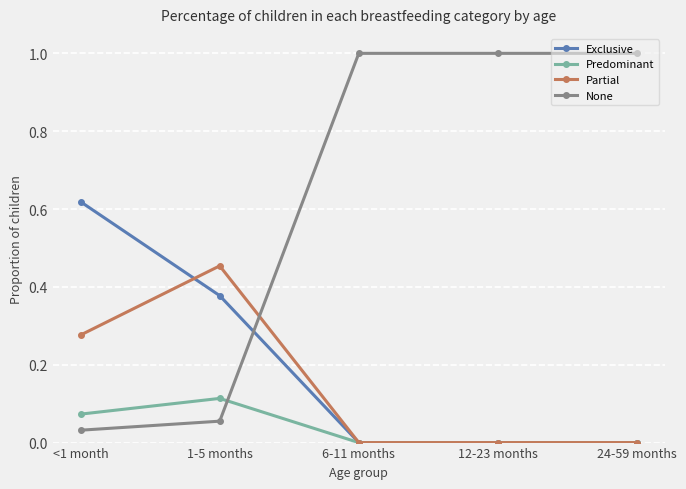

The Predominant series shows 0.0 at 6-11 months. True or false?

True